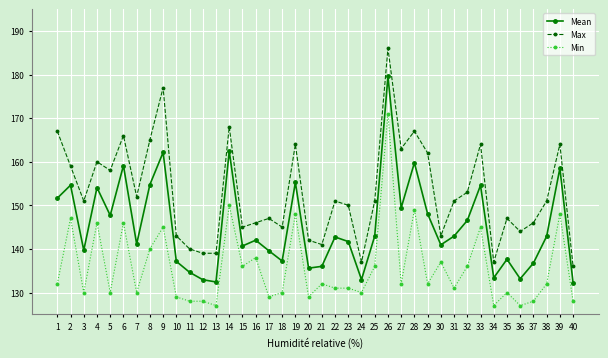

True or false: Max and Min intersect in this chart.

False